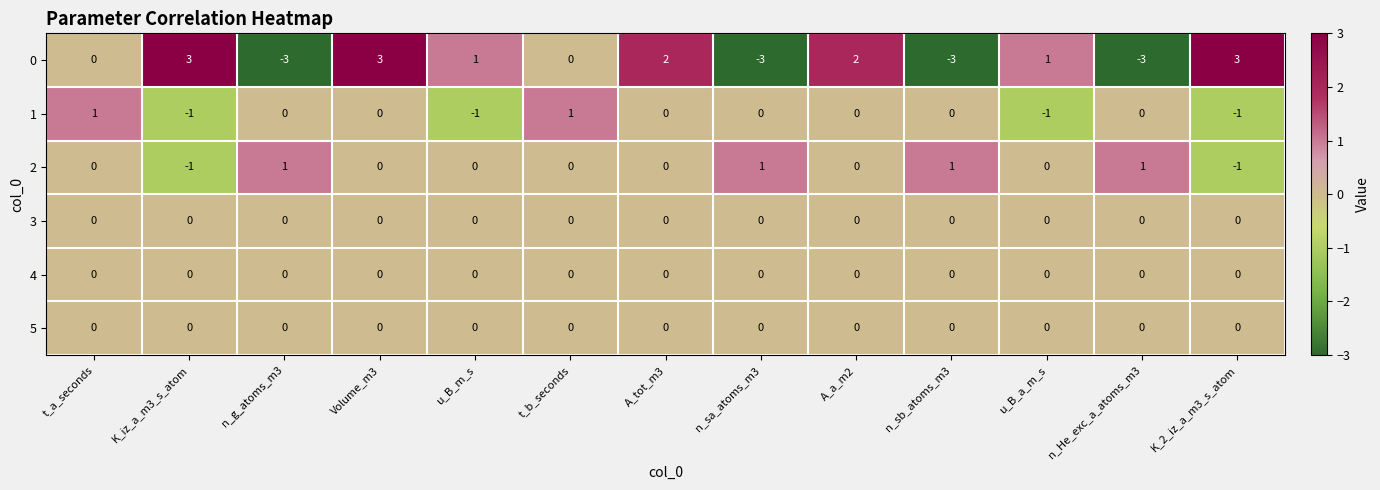

What is the greatest value displayed?

3